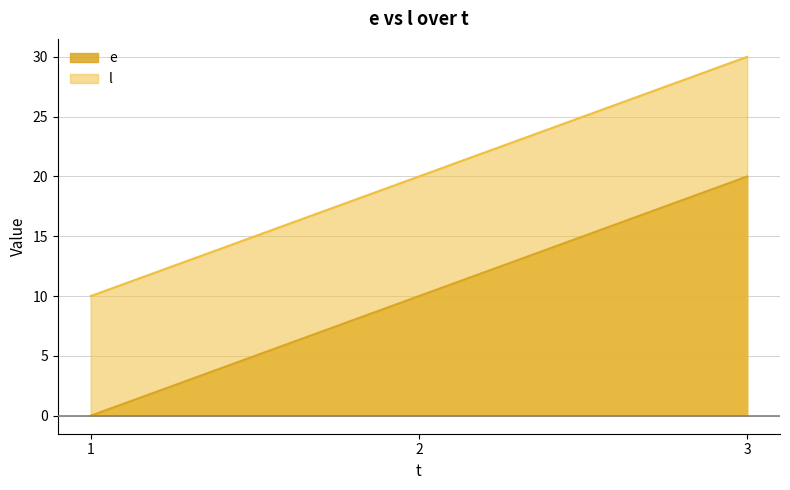

What is the difference between the maximum and minimum values in the l series?

20